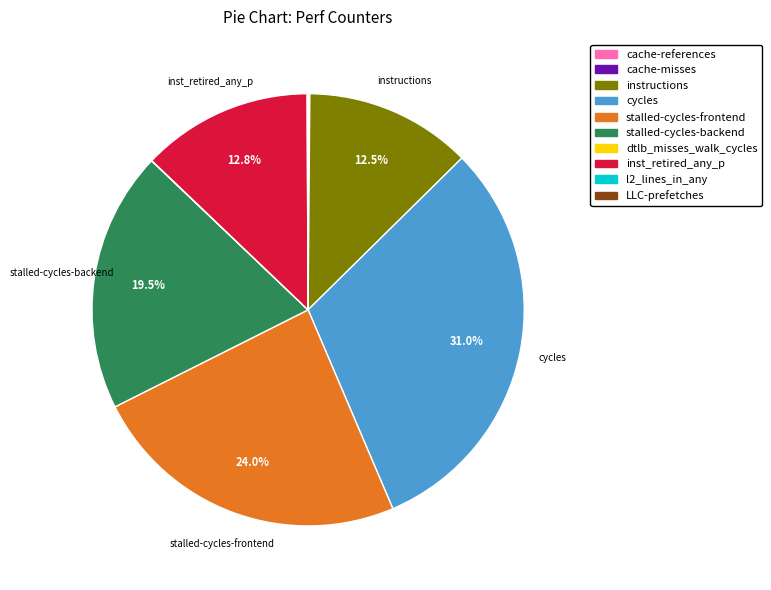

Does any single category account for the majority?

No